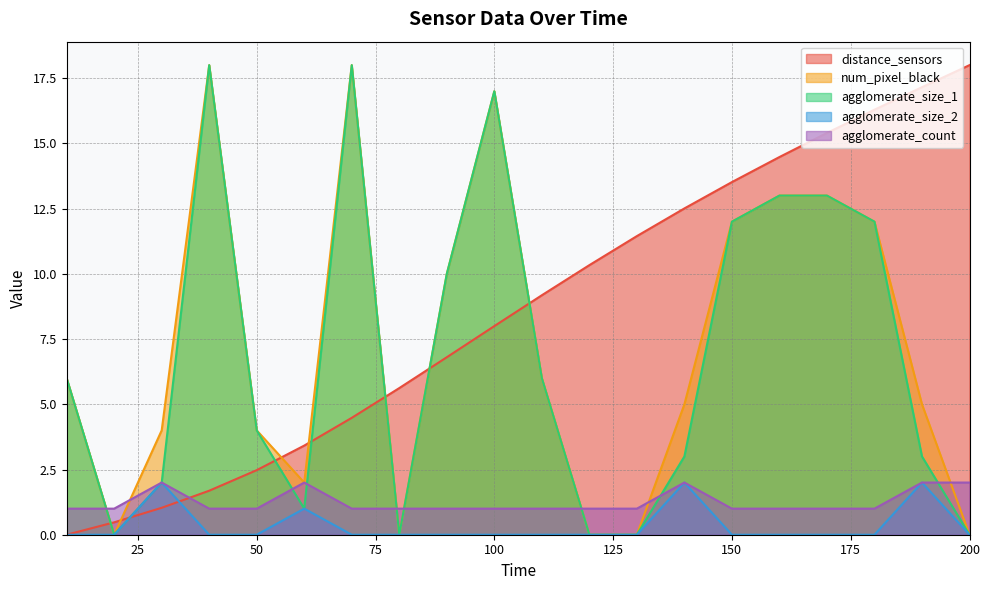

Between which two adjacent categories do agglomerate_count and distance_sensors first intersect?

30 and 40